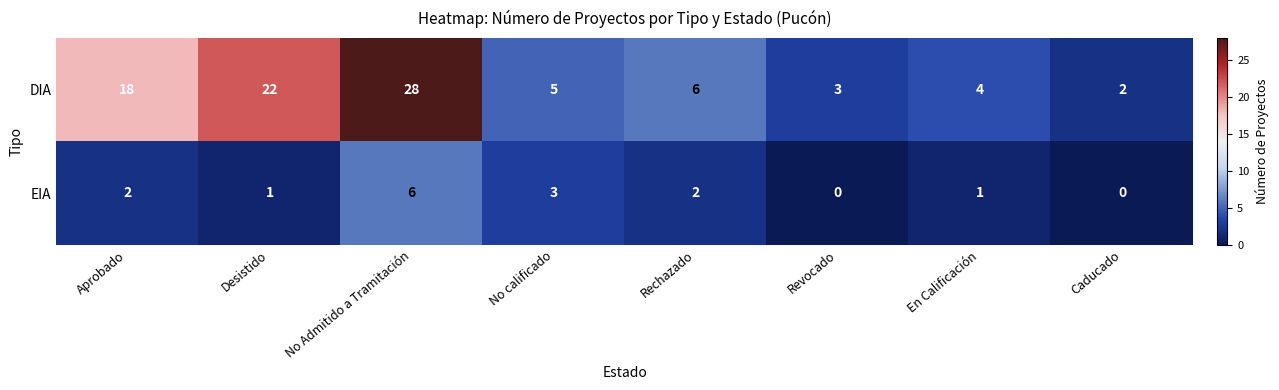

At how many categories does at least one series exceed 14?

3